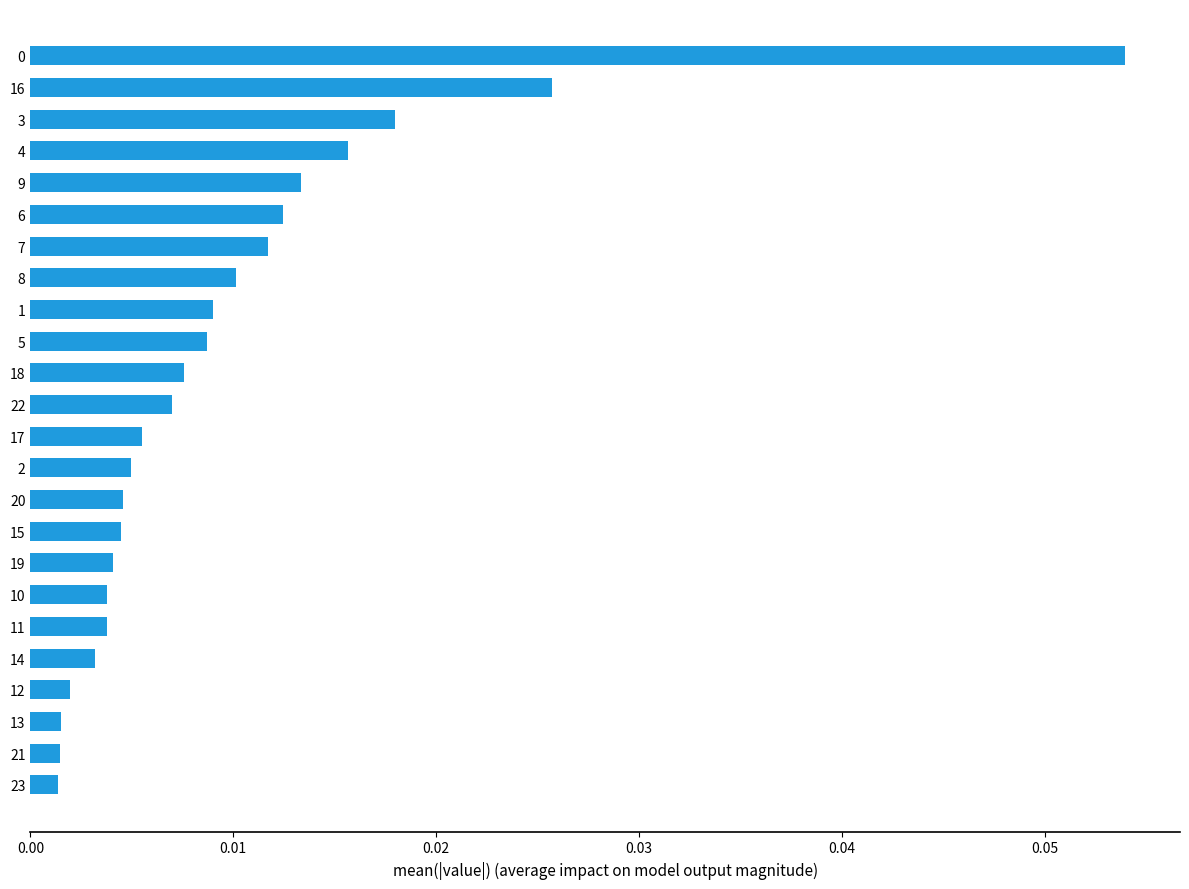

Which has a higher value, 22 or 2?

22